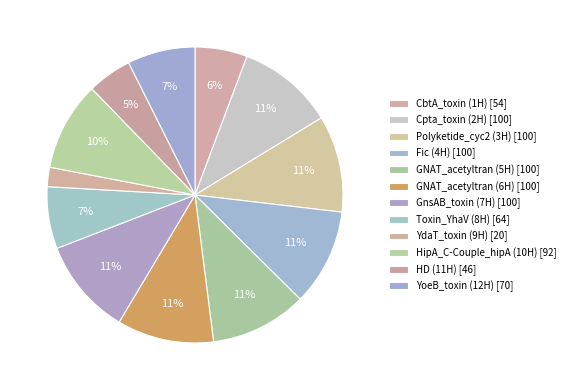

How many slices are in this pie chart?

12